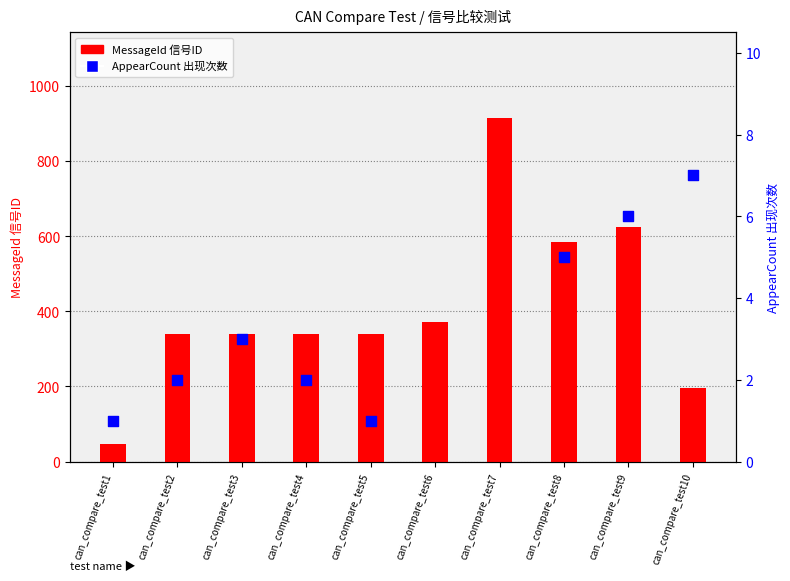

At which category is the sum across all series the highest?

can_compare_test9